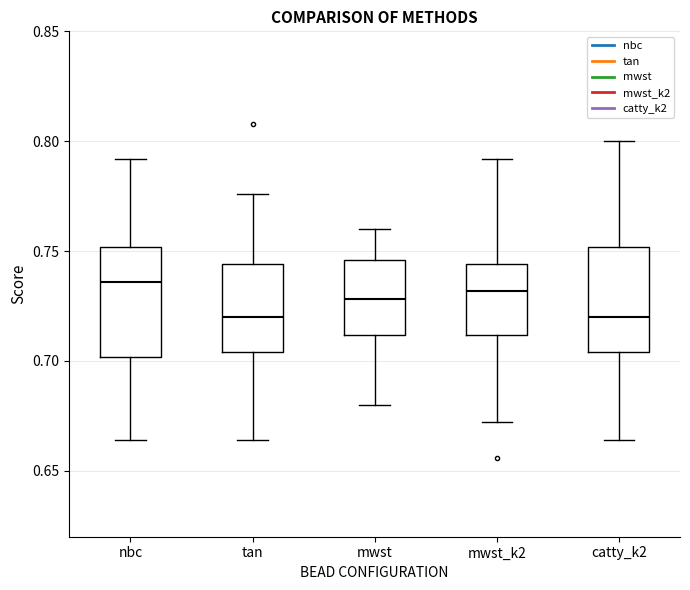

Reading left to right, read every box against the y-axis: the position of its median line, the range the box covers, and the ends of its whiskers. The values are not printed on the chart, so give them approximately, as read against the axis.

nbc: median 0.735, box 0.700 to 0.750, whiskers 0.665 to 0.790
tan: median 0.720, box 0.705 to 0.745, whiskers 0.665 to 0.775
mwst: median 0.730, box 0.710 to 0.745, whiskers 0.680 to 0.760
mwst_k2: median 0.730, box 0.710 to 0.745, whiskers 0.670 to 0.790
catty_k2: median 0.720, box 0.705 to 0.750, whiskers 0.665 to 0.800